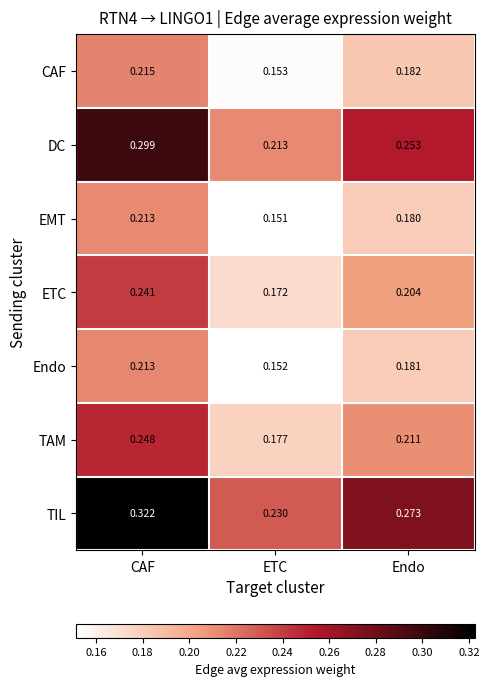

Where is Endo nearest to the value 0?

ETC